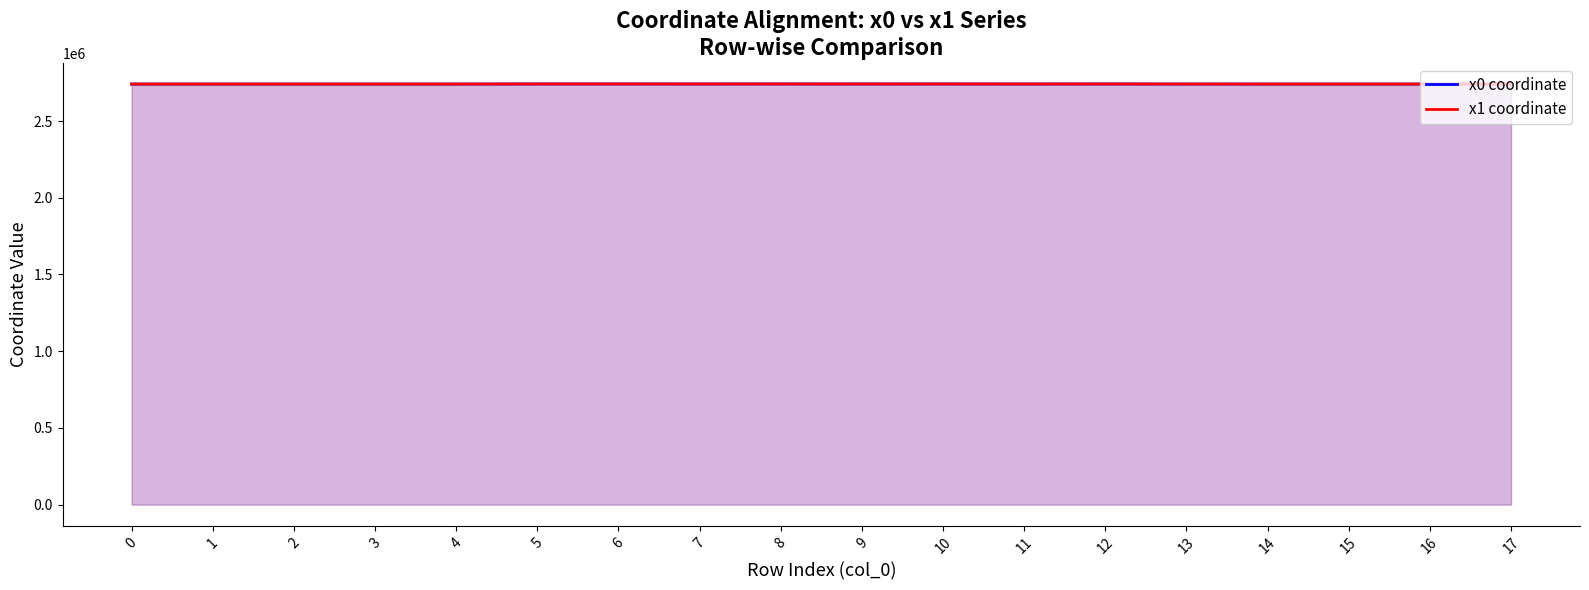

The value of x1 coordinate at 4 is 2741200.5. True or false?

True